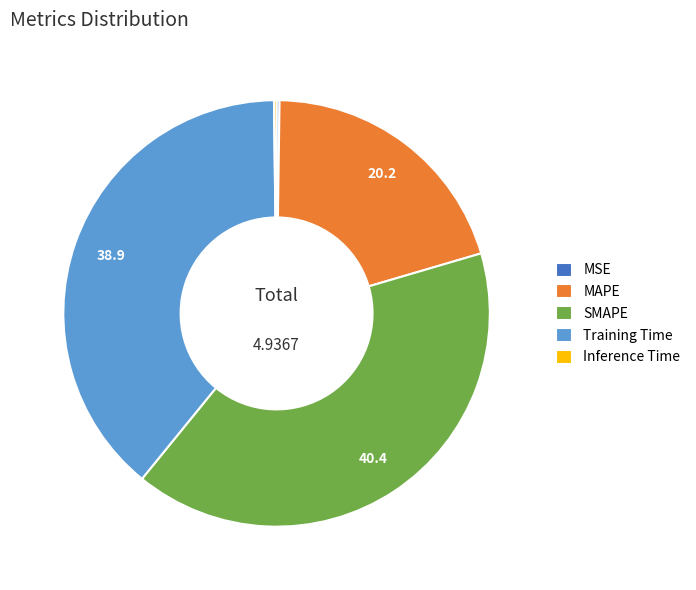

Which category has the biggest portion of the pie?

SMAPE